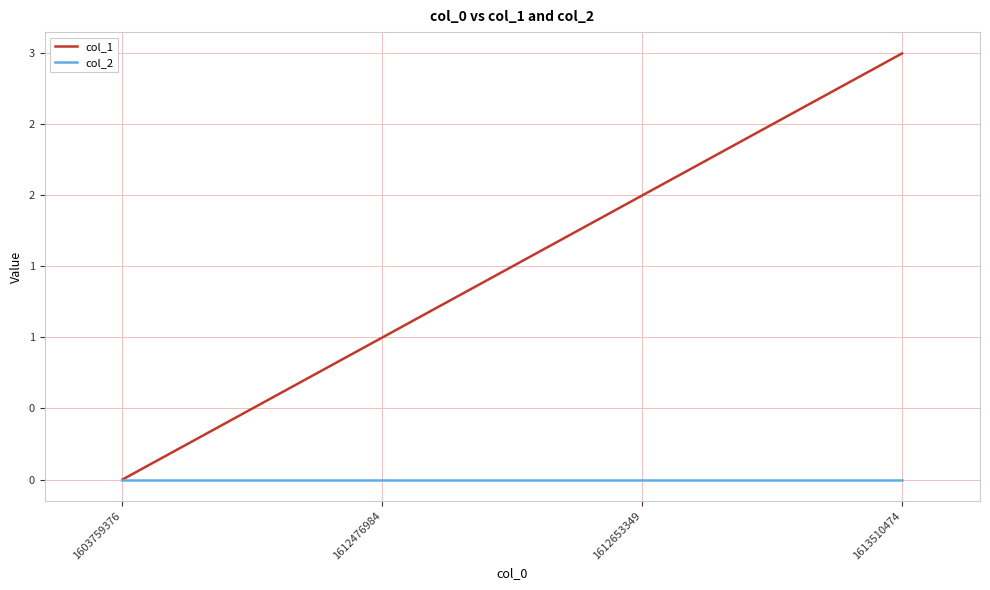

Does the chart display data point markers on the line(s)?

No